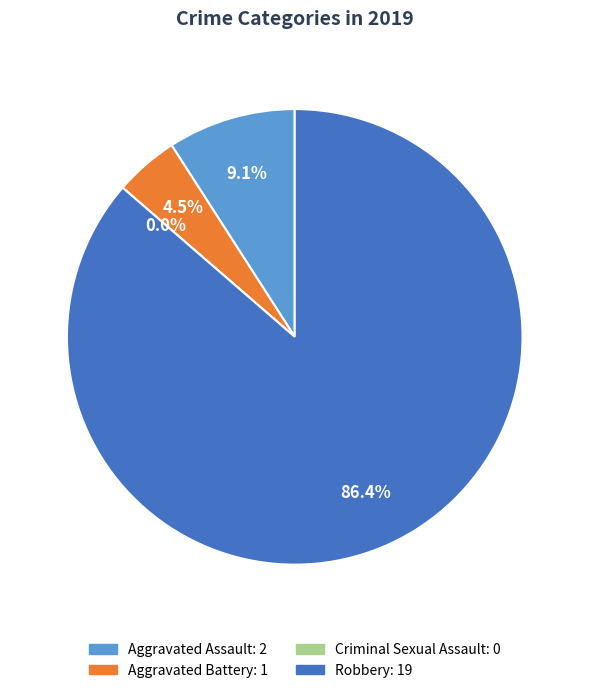

Which category accounts for the majority?

Robbery